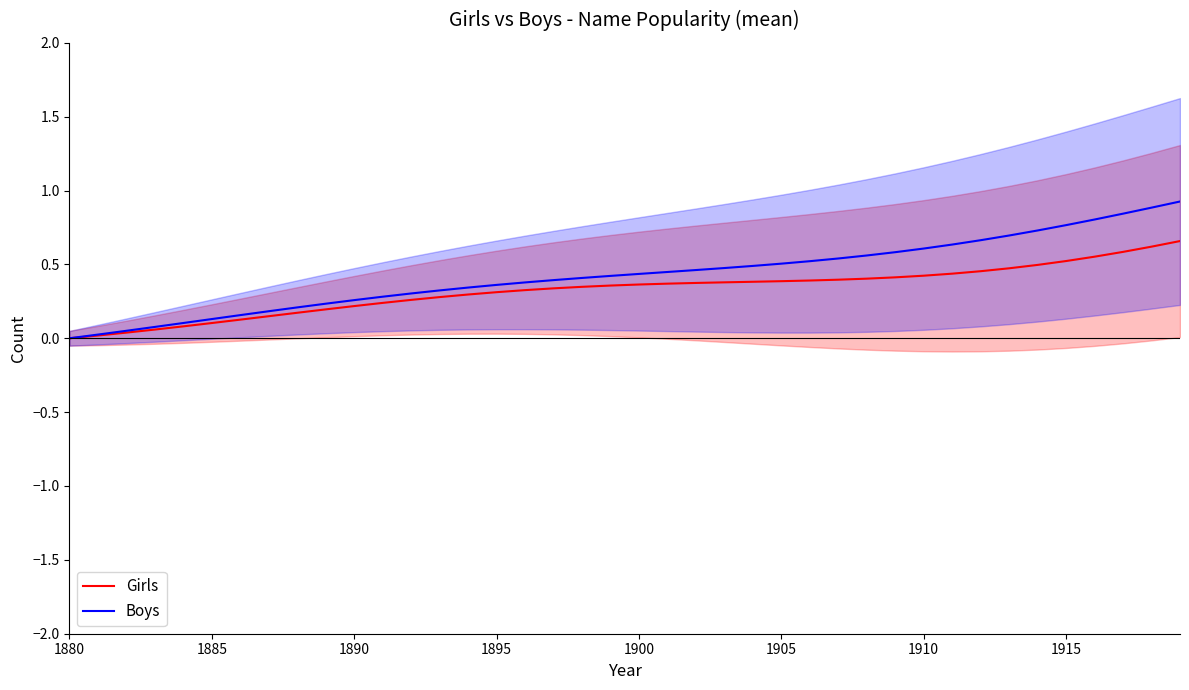

Does the chart display data point markers on the line(s)?

No